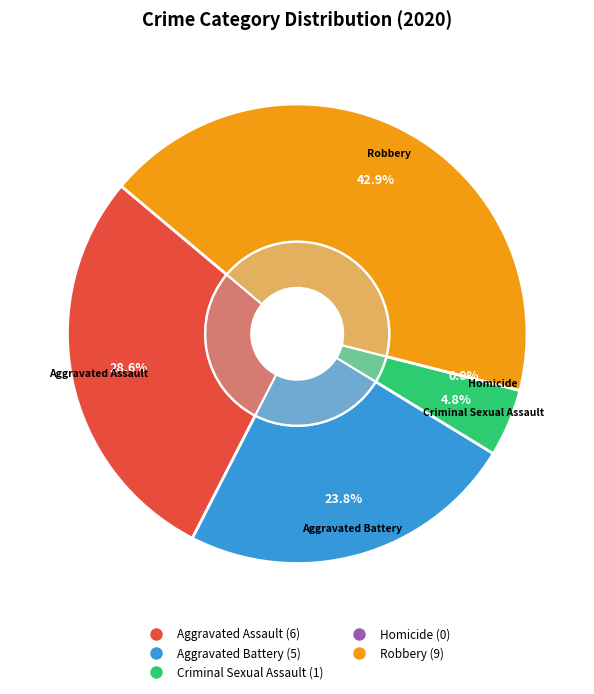

How many segments does this pie chart have?

5